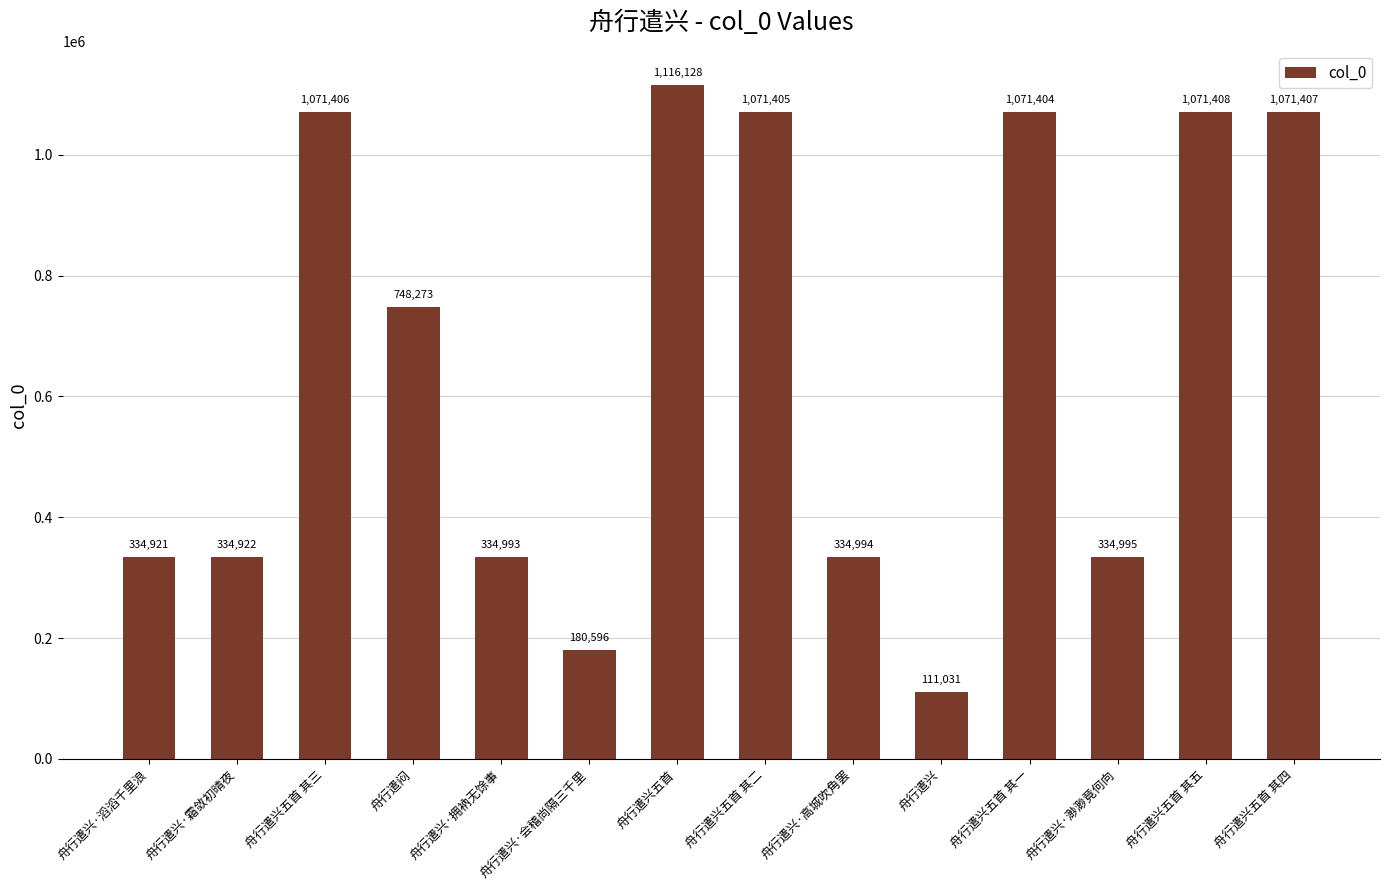

Does the chart contain stacked bars?

No